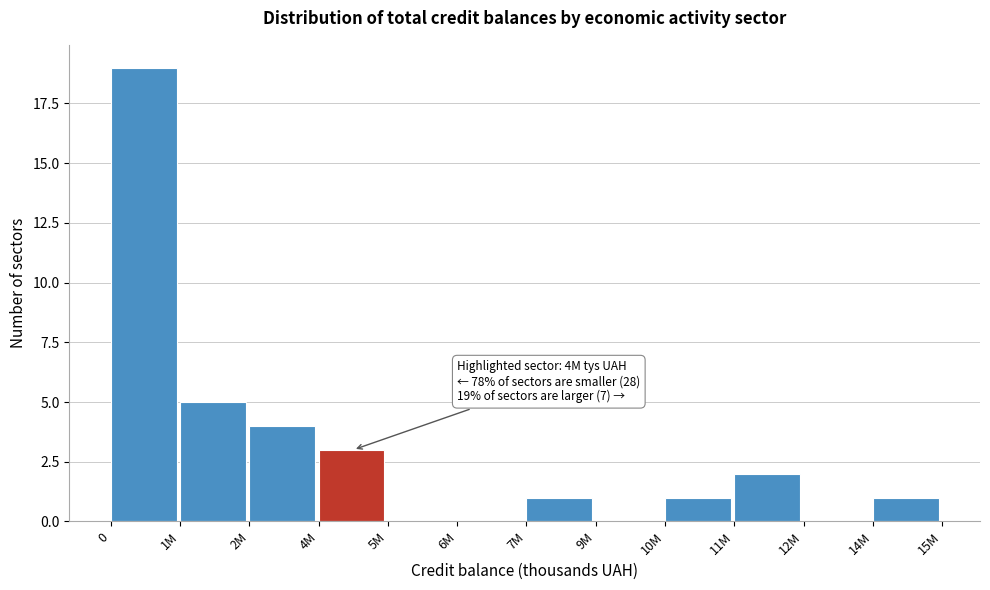

Reading left to right, list all the values displayed in this chart.

0=19	1M=5	2M=4	4M=3	5M=0	6M=0	7M=1	9M=0	10M=1	11M=2	12M=0	14M=1